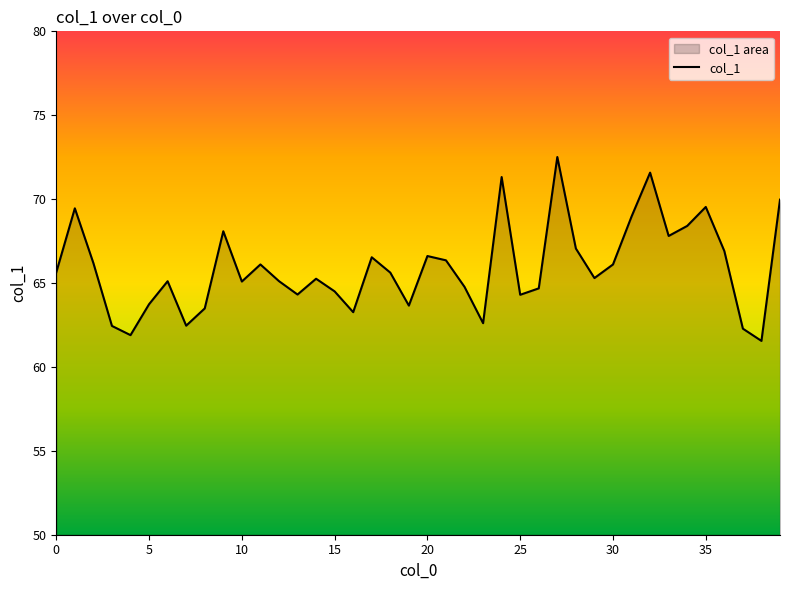

How many points are lower than both their immediate neighbors (excluding endpoints)?

11